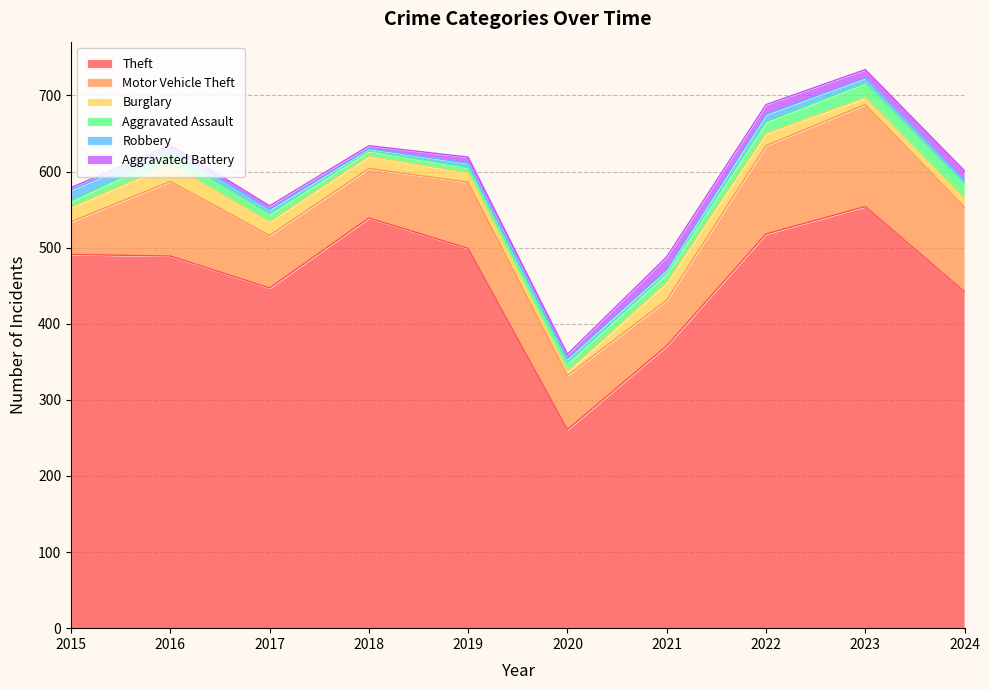

Is it true that Aggravated Assault equals 12 at 2021?

True